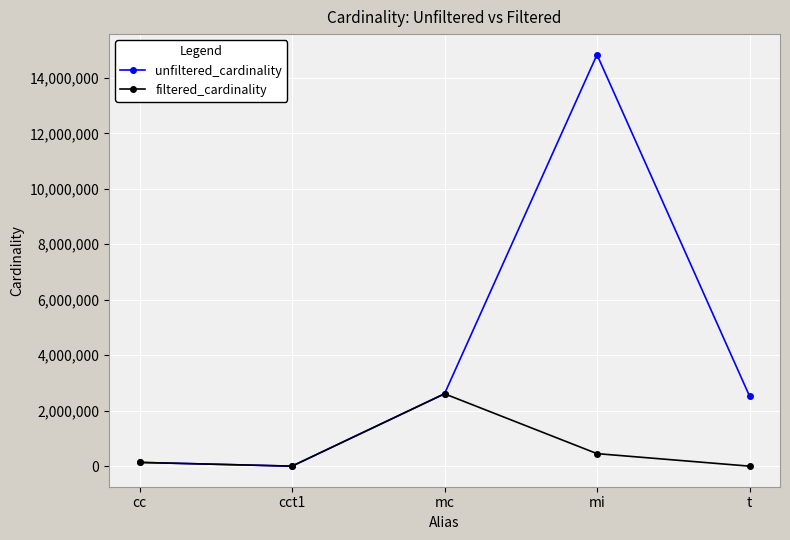

What is the minimum value shown in the chart?

1